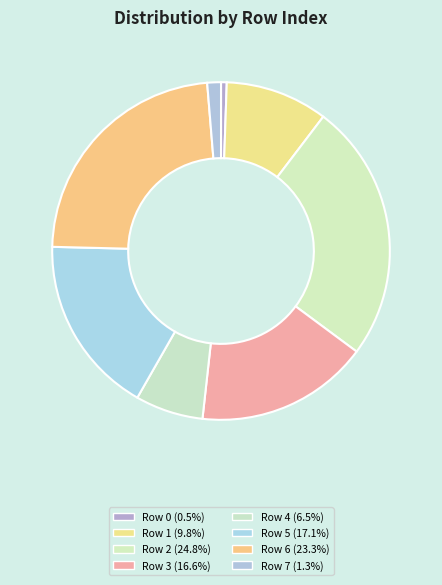

To the nearest percent, what portion does Row 5 represent?

17%